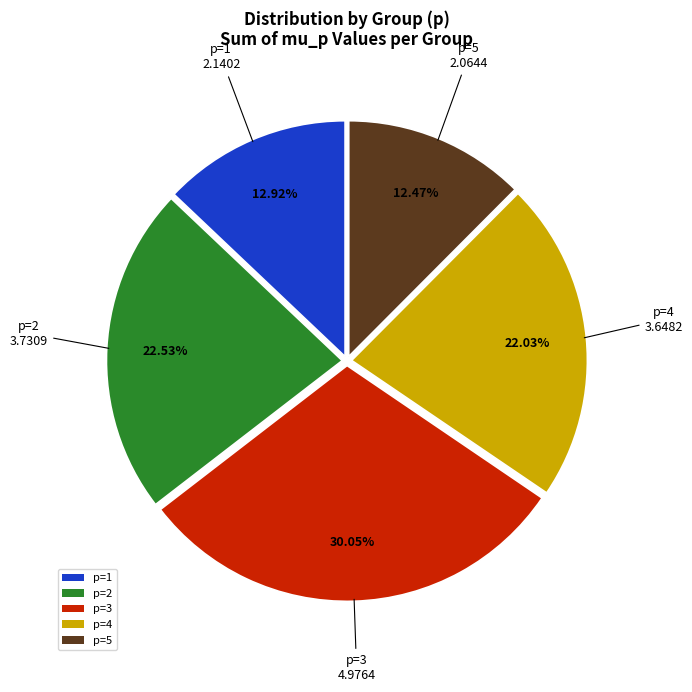

Does p=3 account for over 50% of the chart?

No